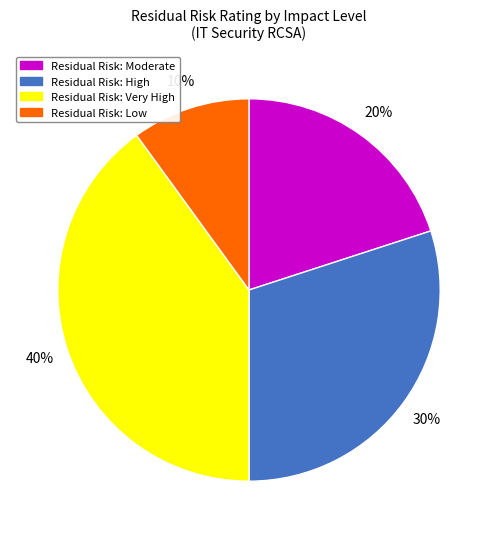

How many segments does this pie chart have?

4